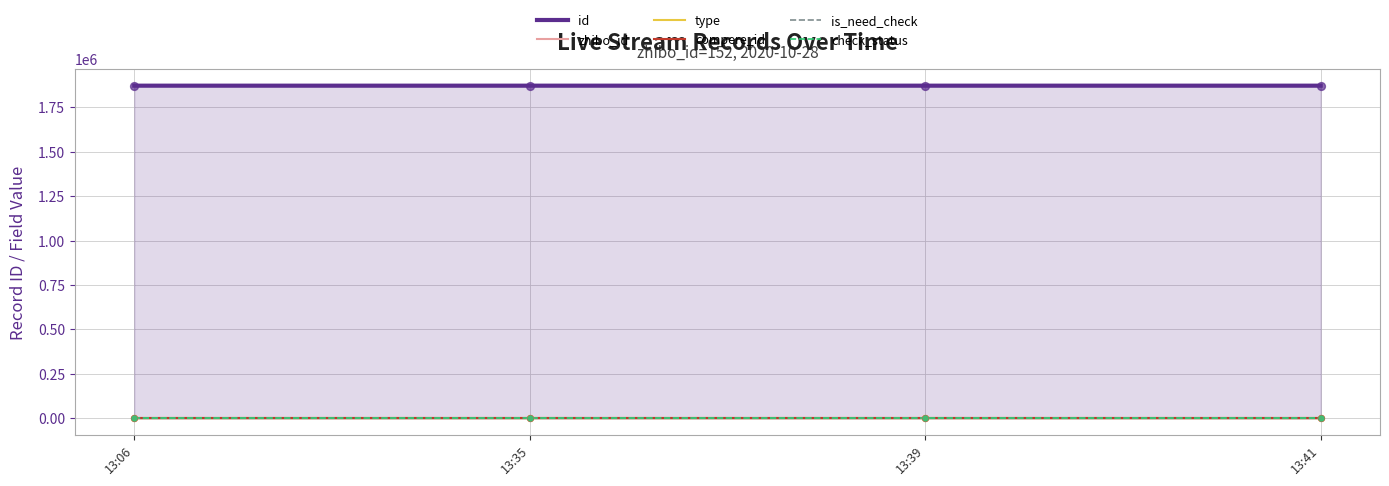

At how many categories does at least one series exceed 1600758?

4